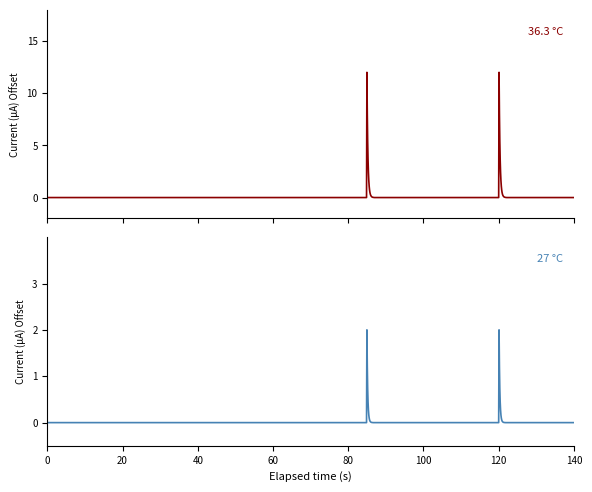

What is the difference between the maximum and minimum values in the 36.3 C series?

12